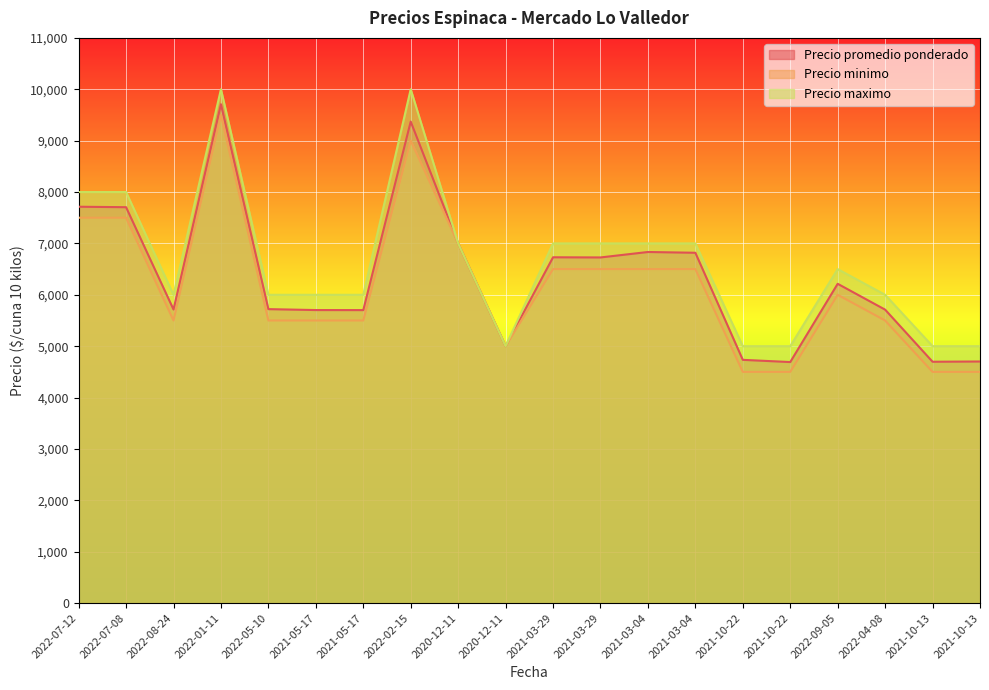

True or false: Precio promedio ponderado and Precio minimo cross at least once.

False